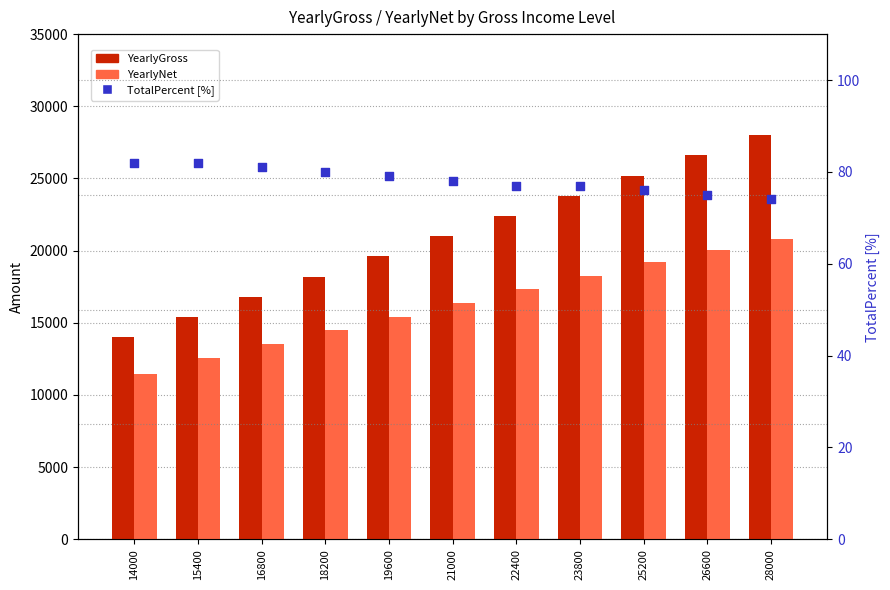

Which series has the largest total across all categories?

YearlyGross